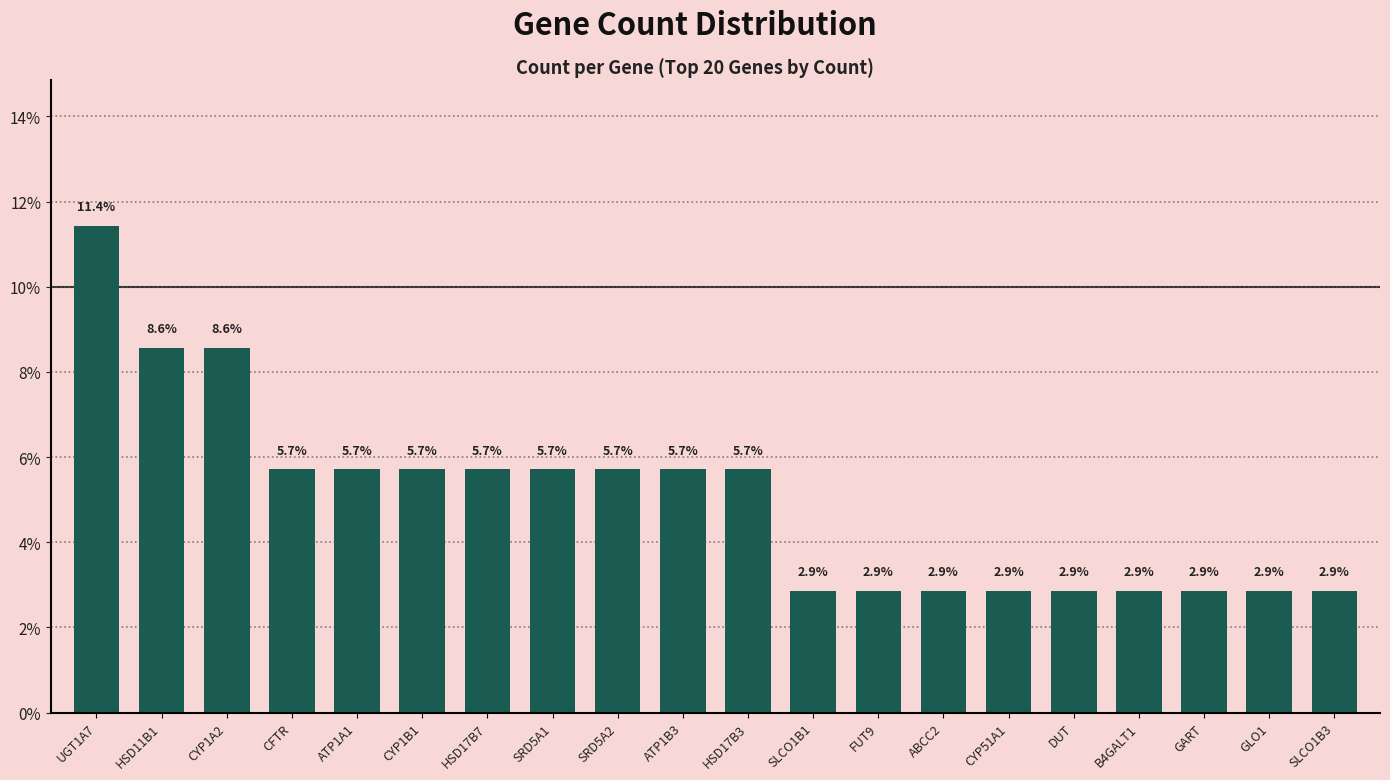

What is the value of the 6th bar from the left?

5.7